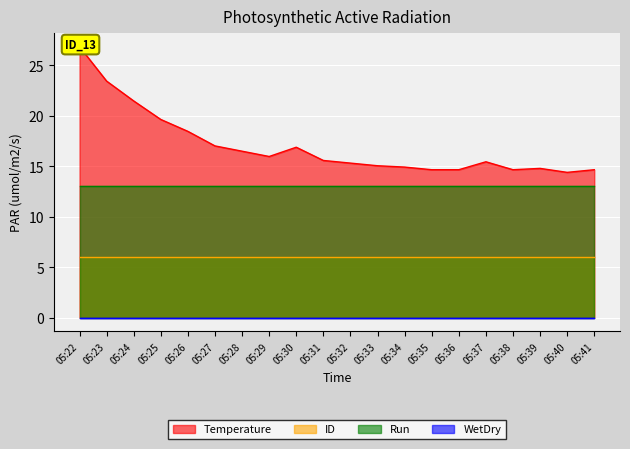

The value of Temperature at 05:32 is 6.2. True or false?

False